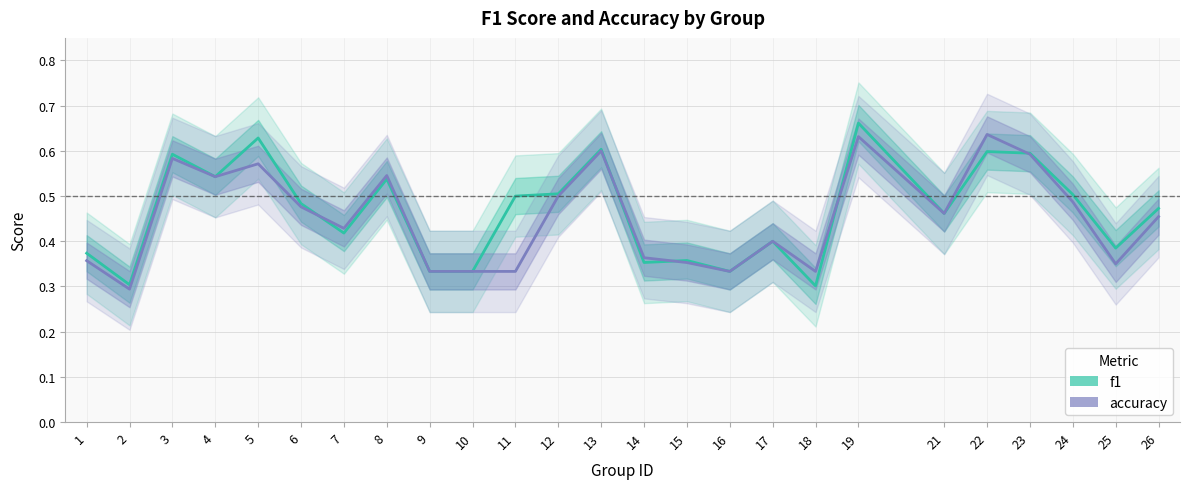

What is the sum of all f1 values?

11.6